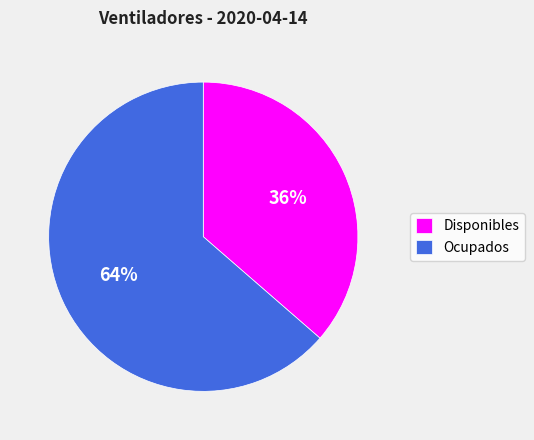

Approximately how many times larger is the value at Disponibles compared to Ocupados?

0.6